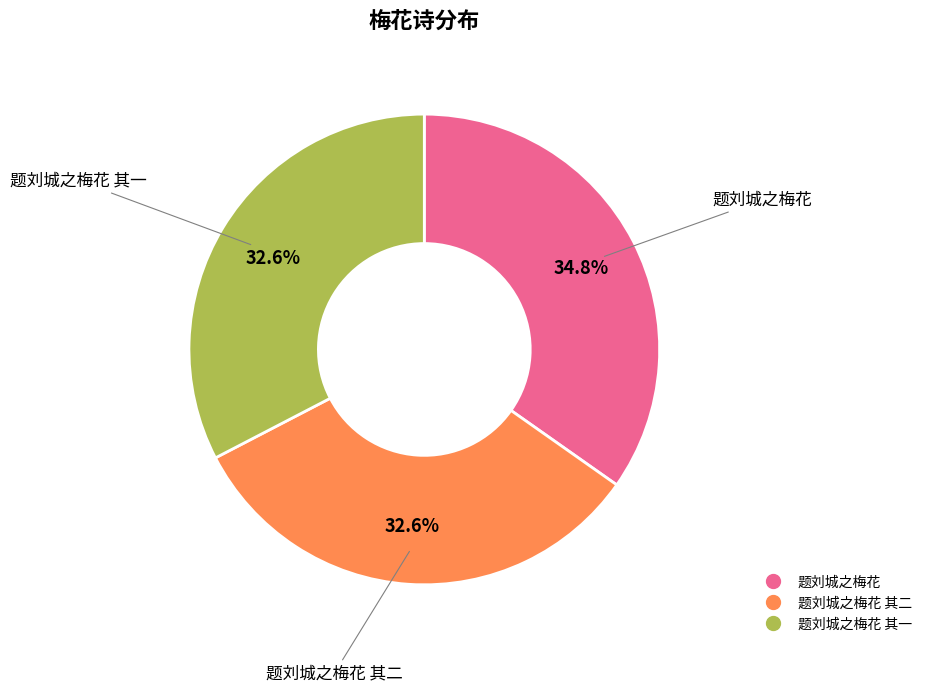

Is there a majority slice in this chart?

No